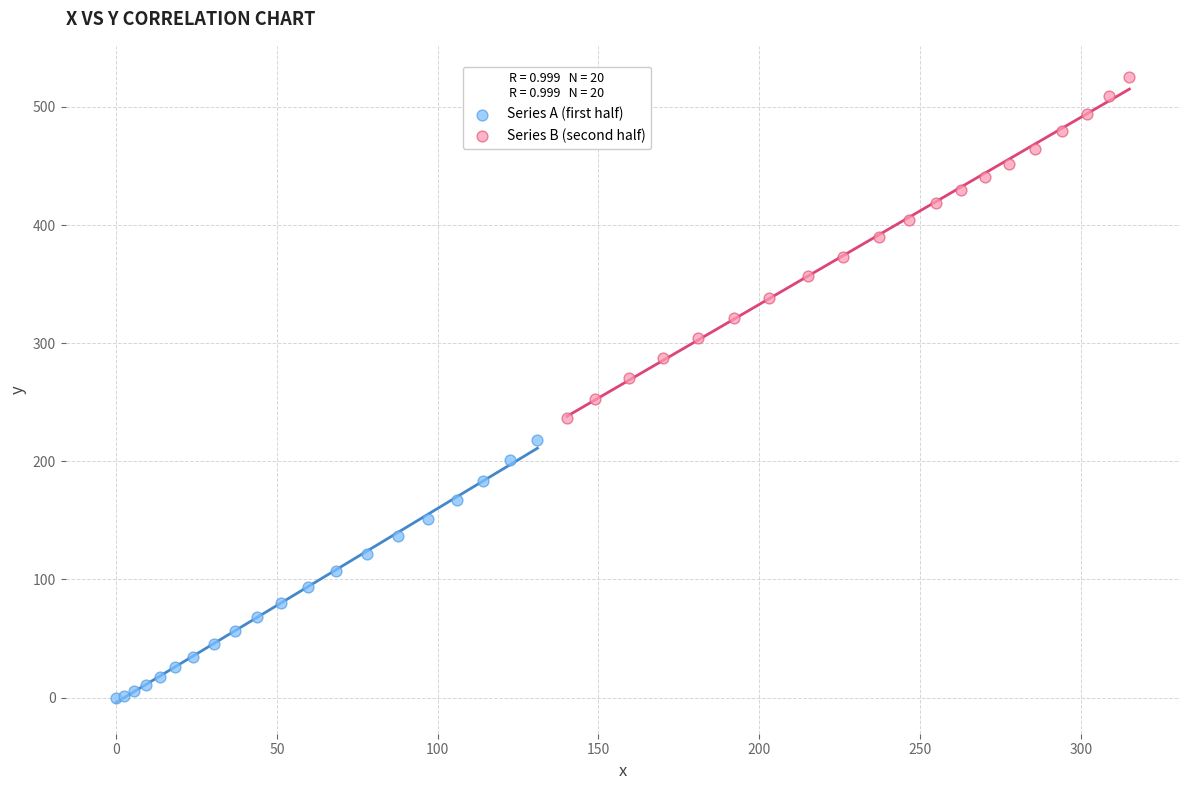

Which series reaches the maximum Y coordinate?

Series B (second half)